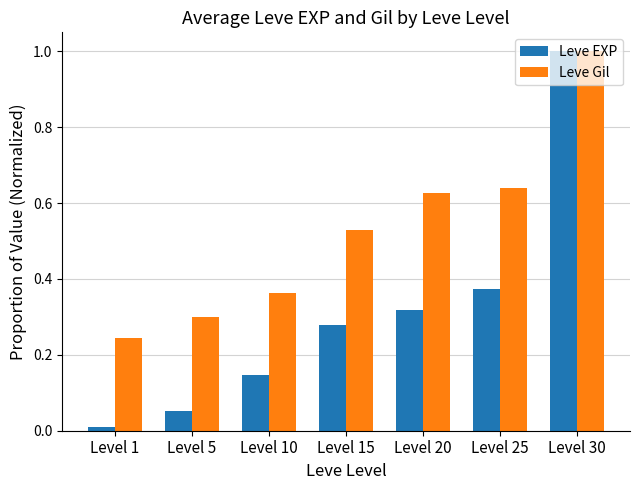

Which series has the largest range (max minus min)?

Leve EXP